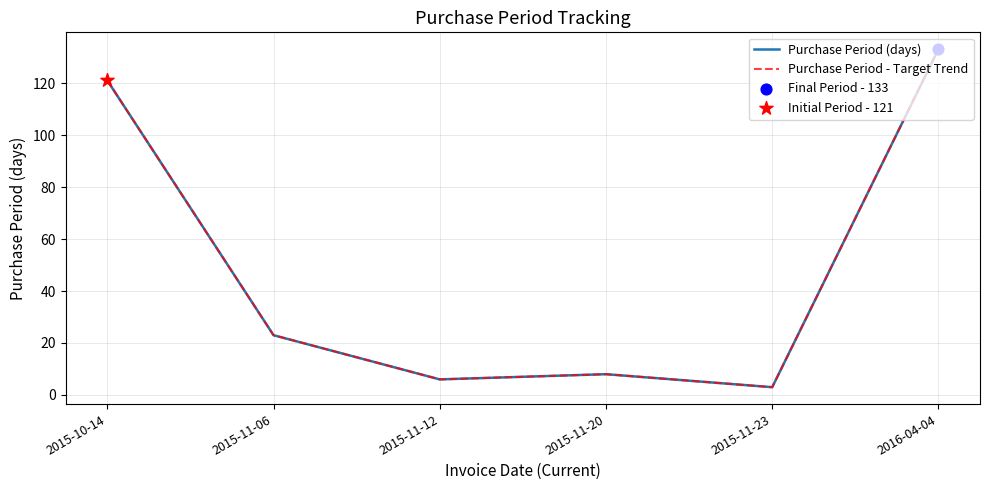

Is the value of Purchase Period (days) at 2015-11-06 greater than the value of Purchase Period - Target Trend at 2015-11-12?

Yes